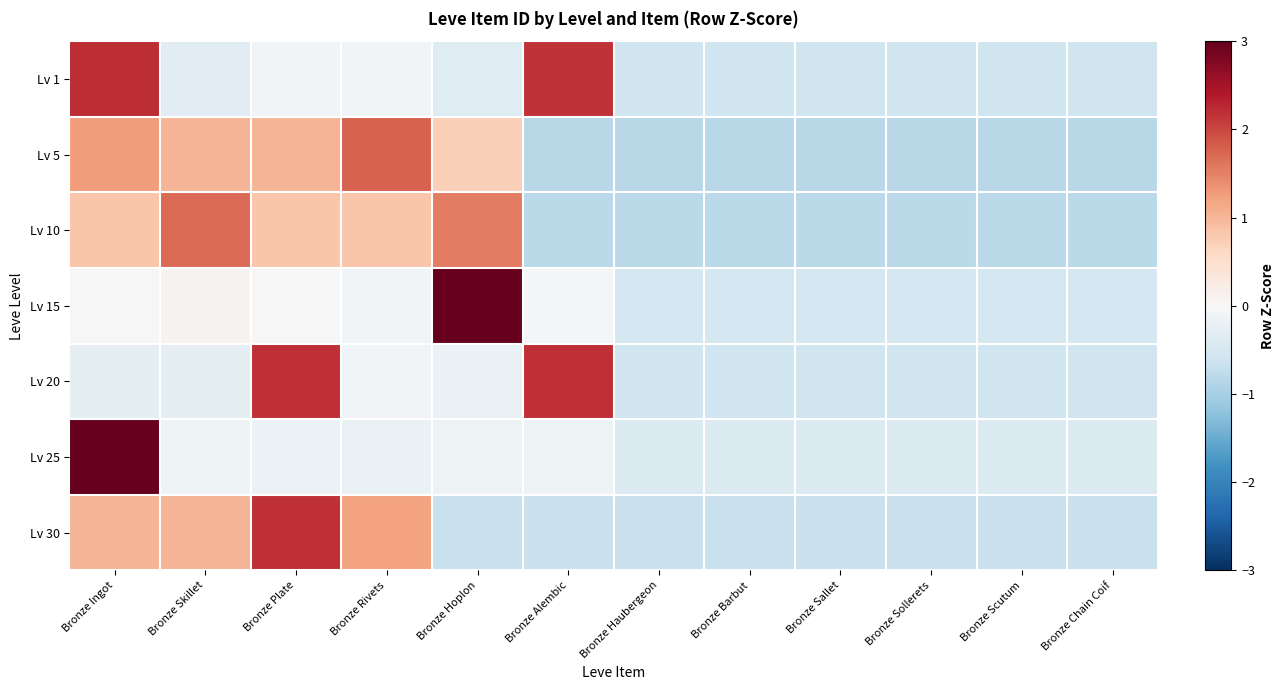

List the series in order of their peak value, lowest first.

Lv 10, Lv 5, Lv 30, Lv 20, Lv 1, Lv 15, Lv 25